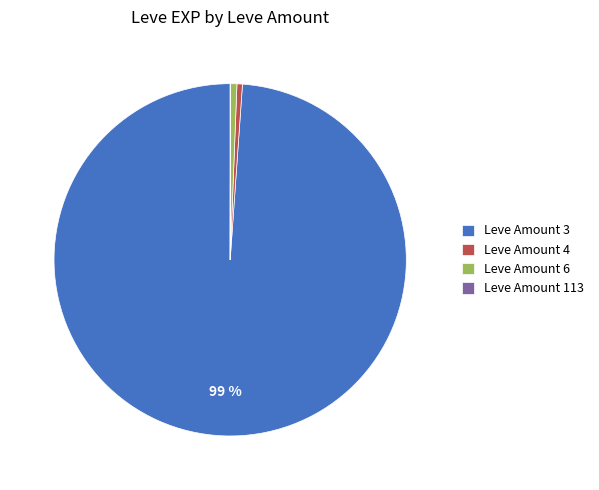

Combined, do Leve Amount 6 and Leve Amount 4 account for over 50%?

No